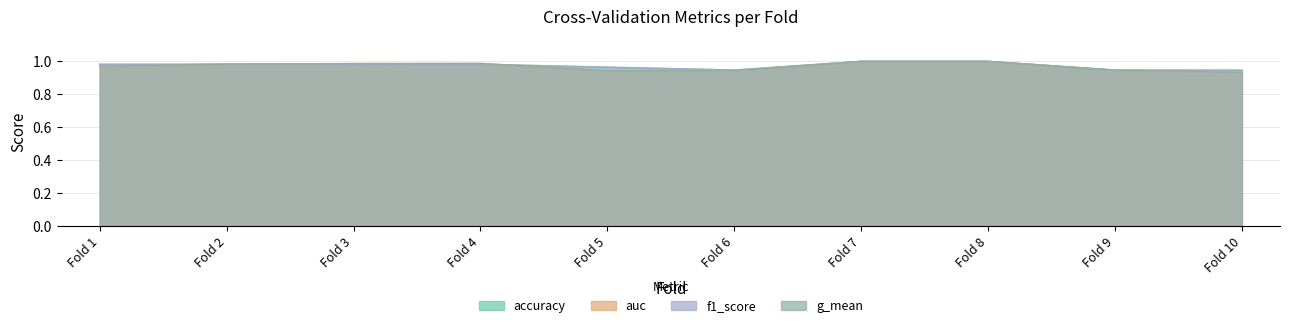

True or false: accuracy and auc cross at least once.

True